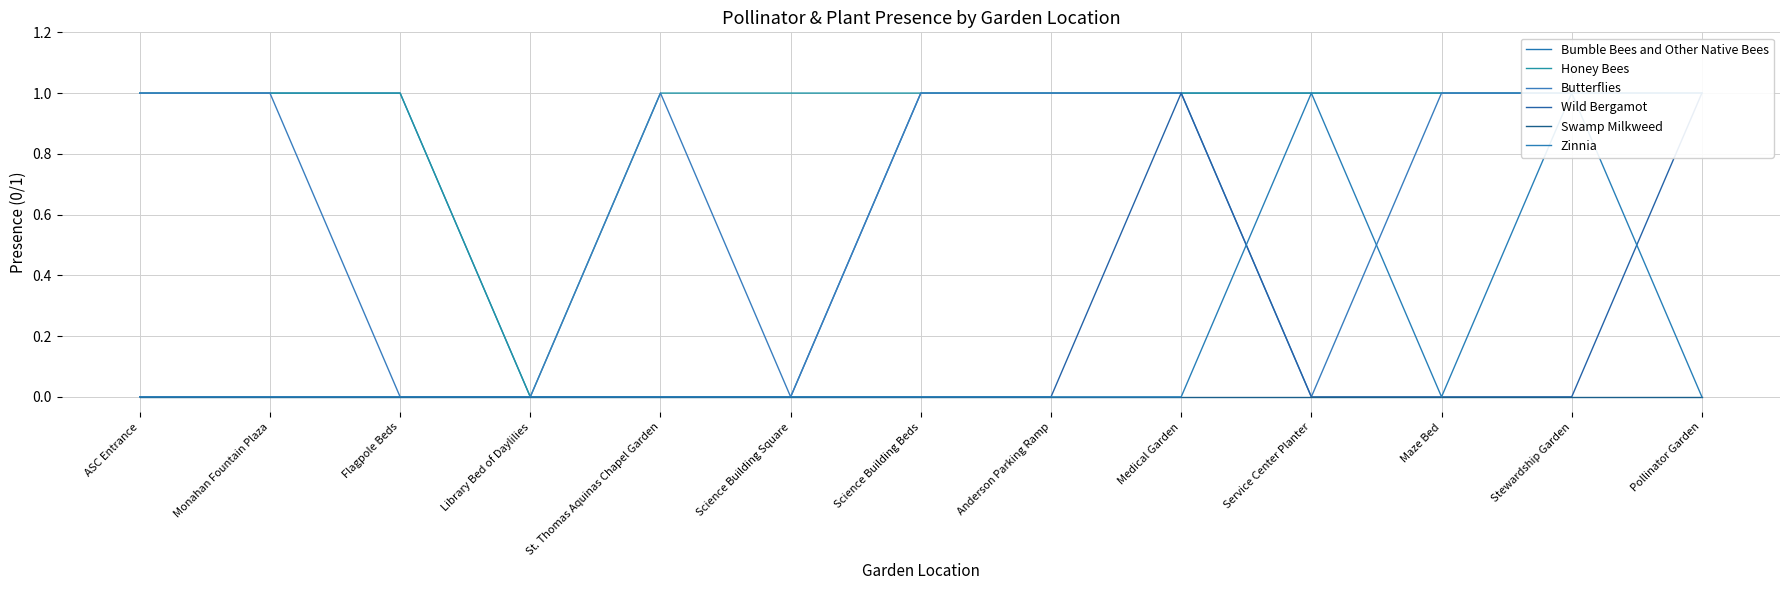

List the labels in order of Butterflies value, smallest first.

Flagpole Beds, Library Bed of Daylilies, Science Building Square, Service Center Planter, ASC Entrance, Monahan Fountain Plaza, St. Thomas Aquinas Chapel Garden, Science Building Beds, Anderson Parking Ramp, Medical Garden, Maze Bed, Stewardship Garden, Pollinator Garden